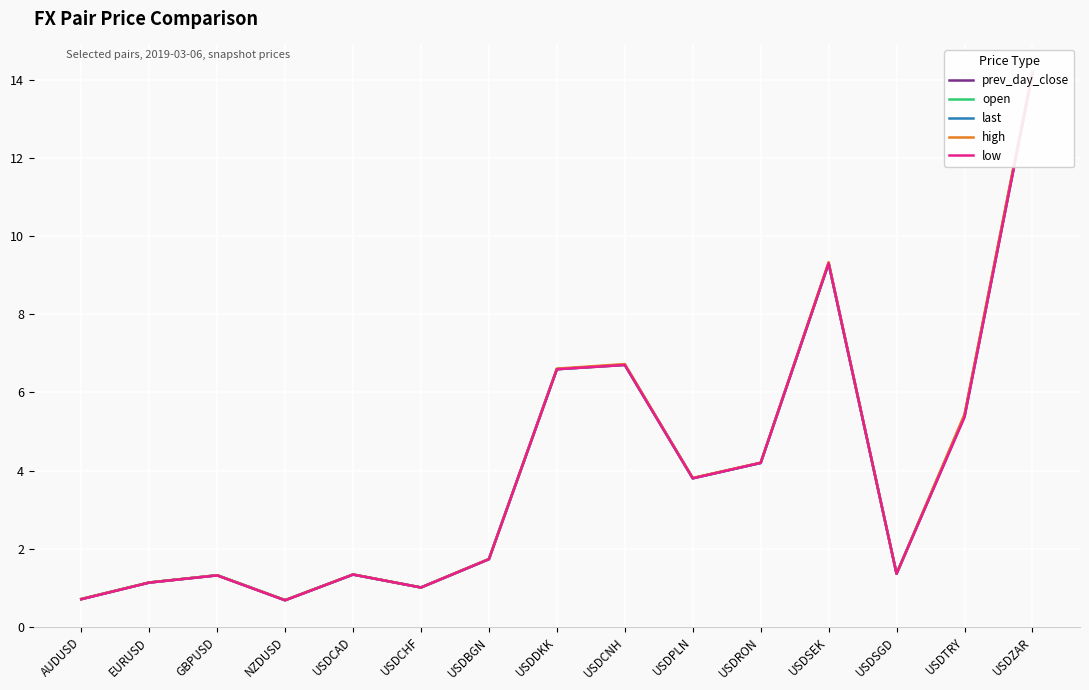

How many data points does each series have?

15